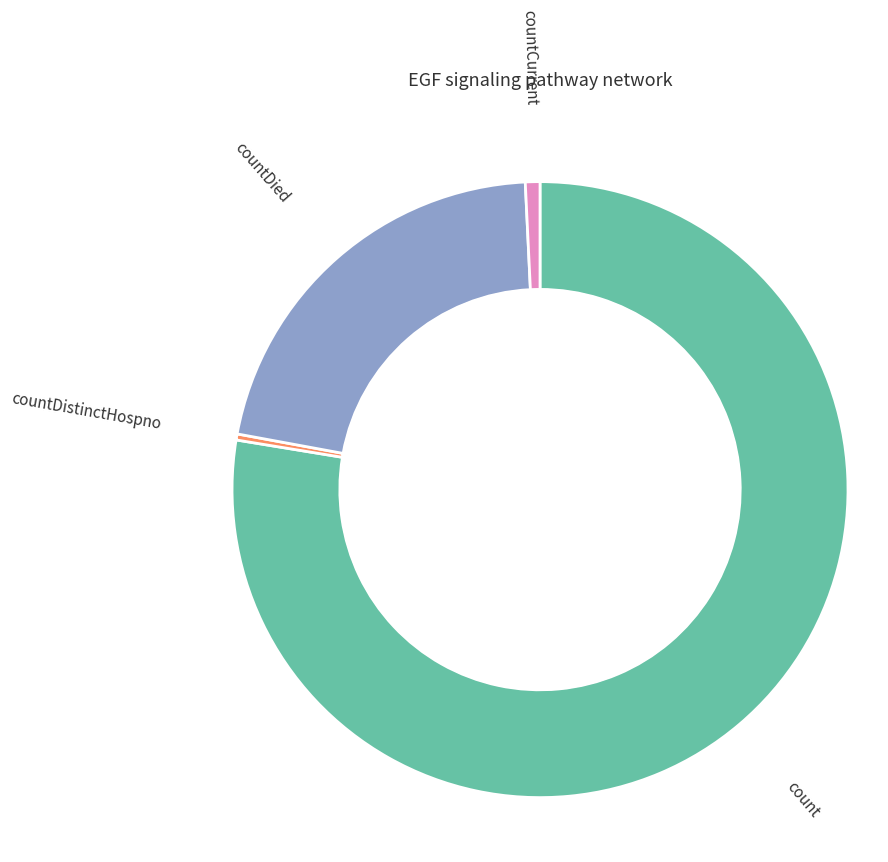

True or false: countCurrentSuspected accounts for 0% of the total.

True